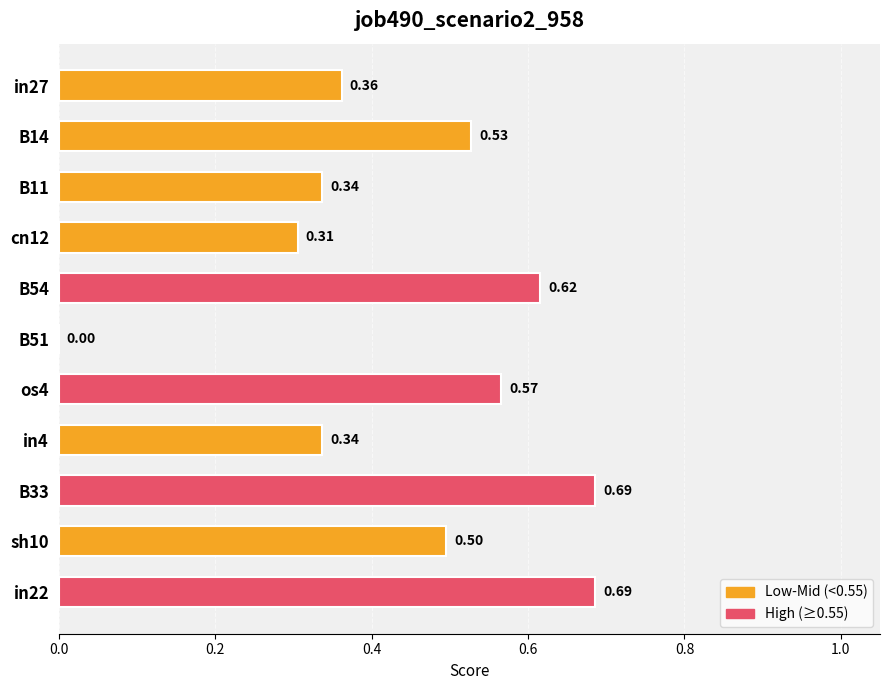

Are the bars horizontal?

Yes